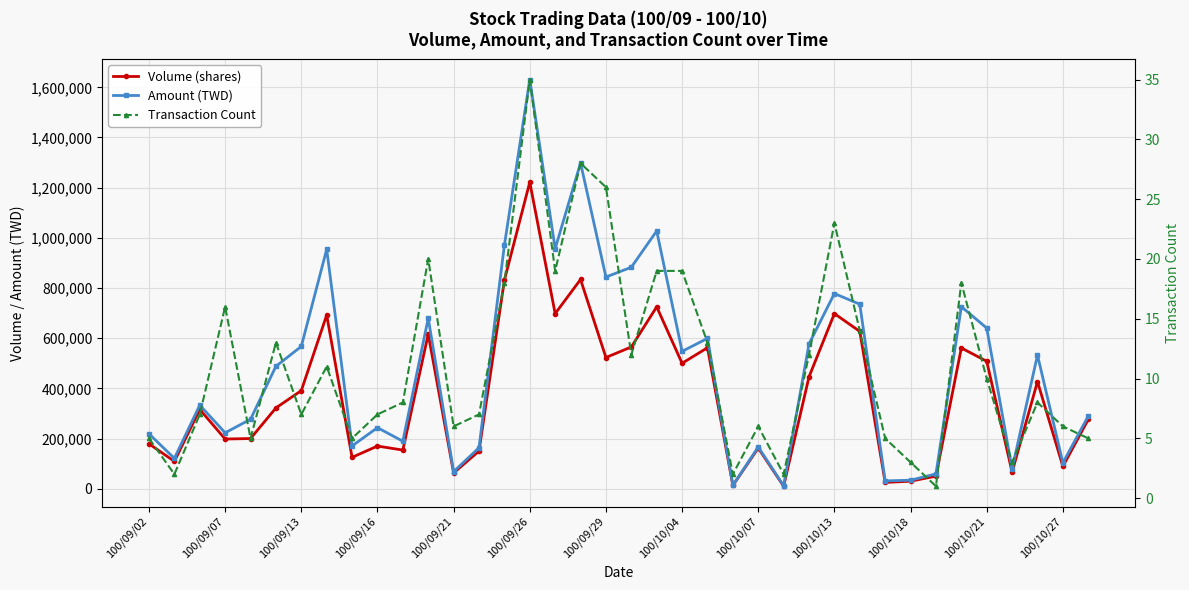

Rank the series at 100/09/21 from highest to lowest value.

Amount (TWD), Volume (shares), Transaction Count